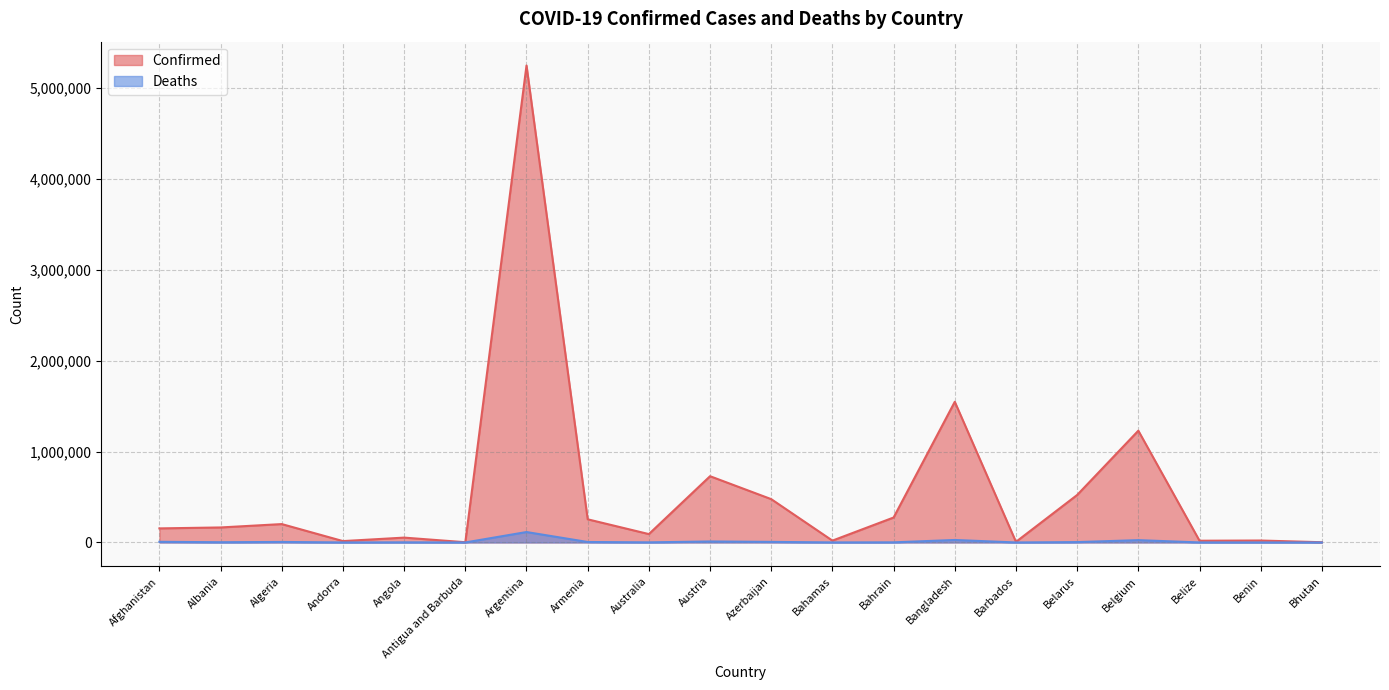

List the labels in order of Confirmed value, largest first.

Argentina, Bangladesh, Belgium, Austria, Belarus, Azerbaijan, Bahrain, Armenia, Algeria, Albania, Afghanistan, Australia, Angola, Benin, Bahamas, Belize, Andorra, Barbados, Antigua and Barbuda, Bhutan